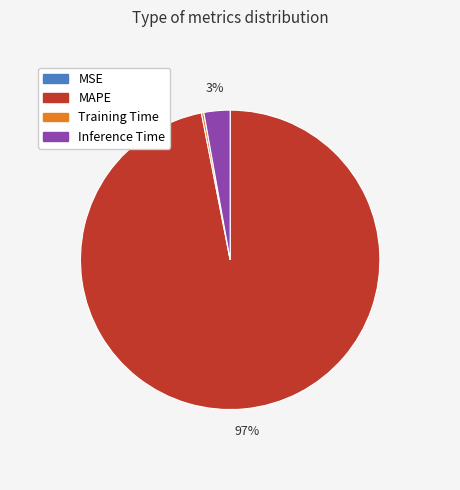

Does any single category account for the majority?

Yes